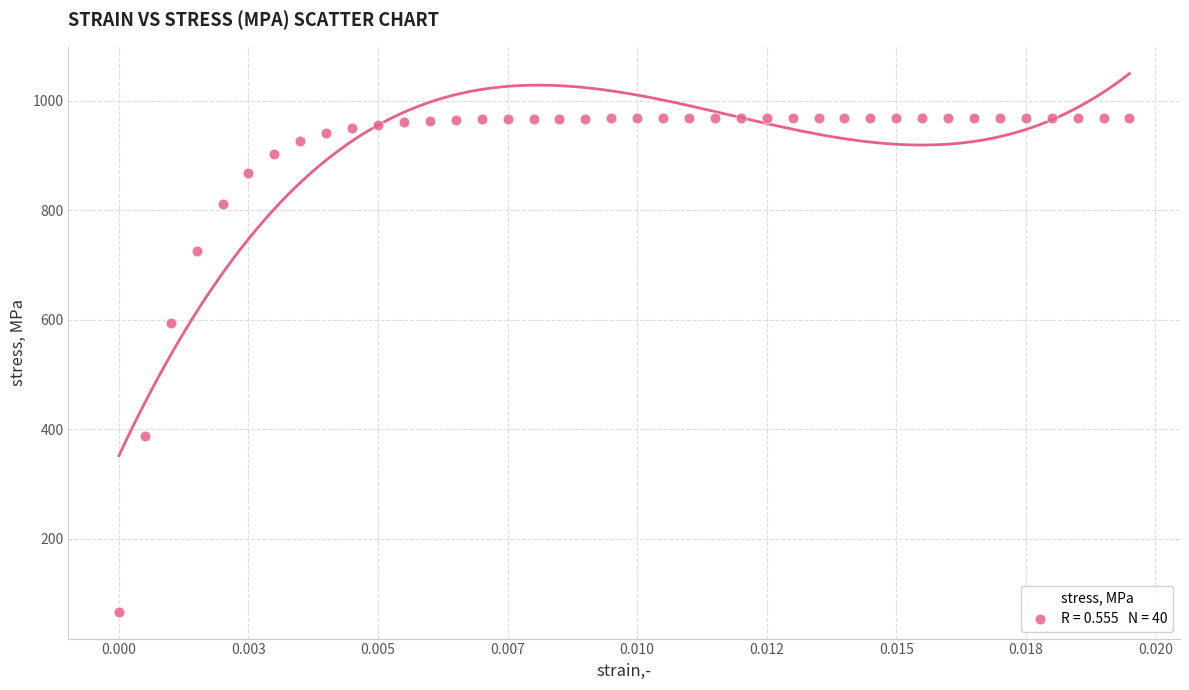

What is the range of Y values (max minus min)?

901.5